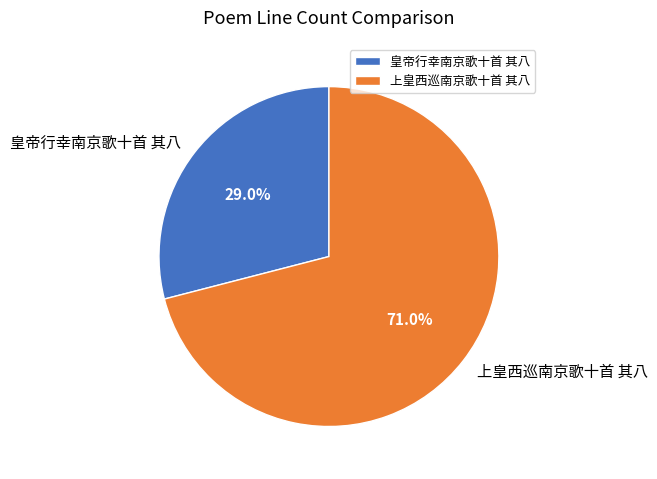

What is the majority slice?

上皇西巡南京歌十首 其八